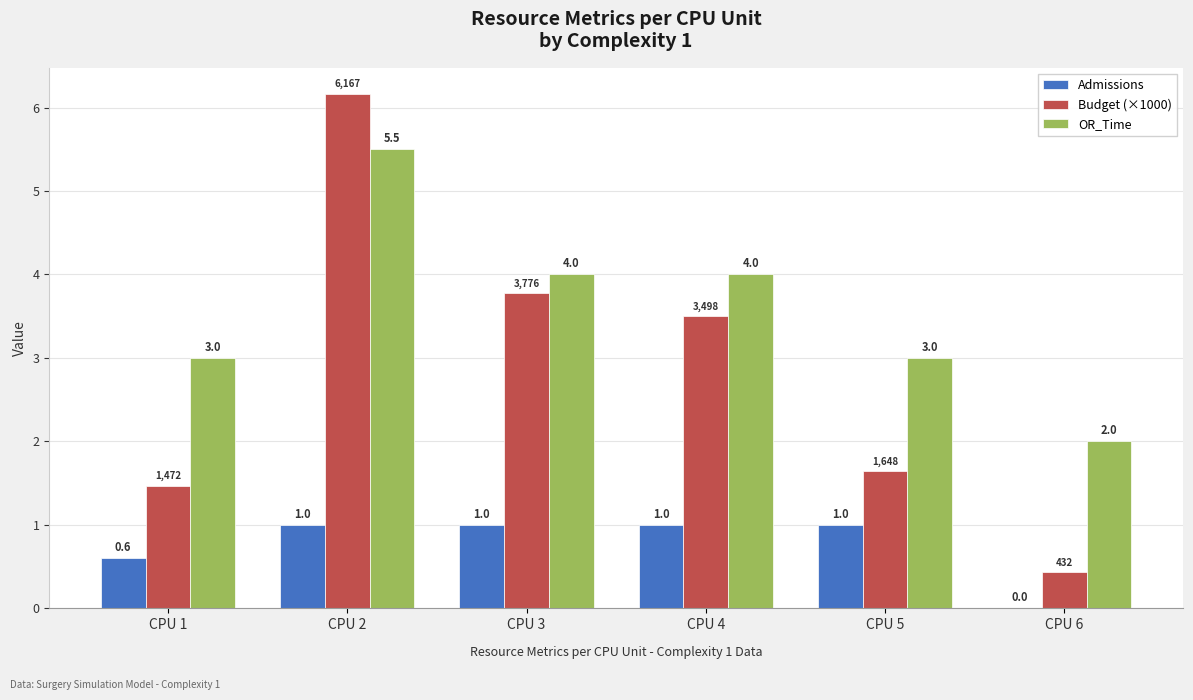

What are all the series names shown in the legend?

Admissions, Budget (×1000), OR_Time